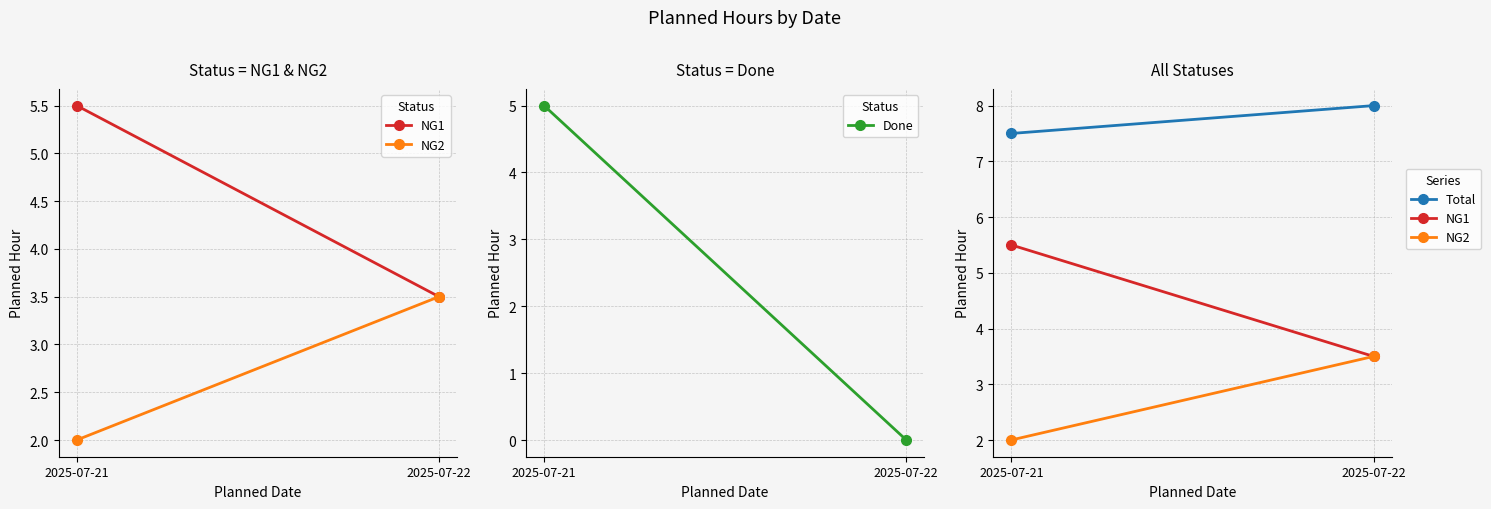

The value of Done at 2025-07-21 is 5.0. True or false?

True